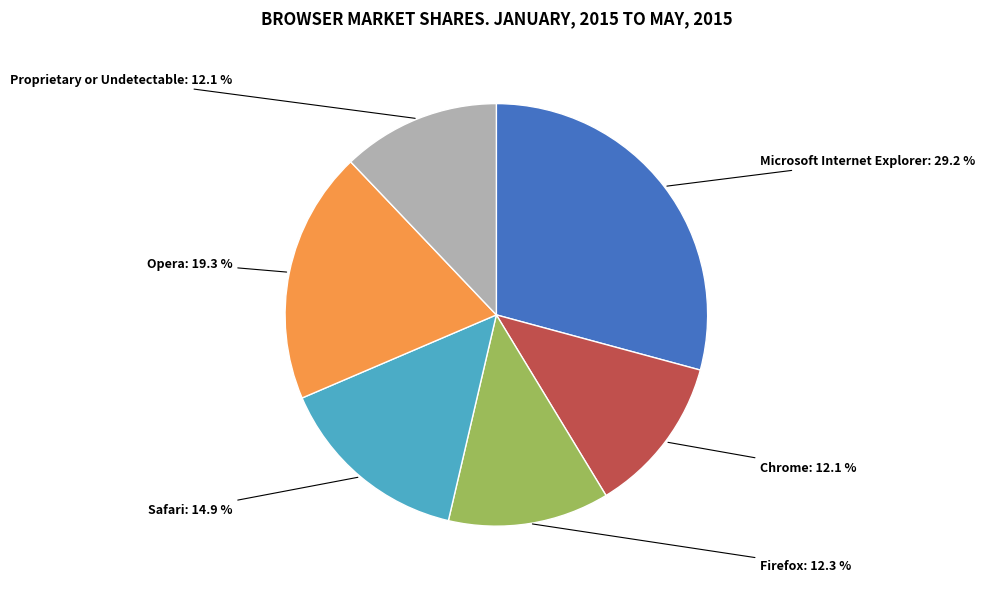

Which slice is the largest?

Microsoft Internet Explorer